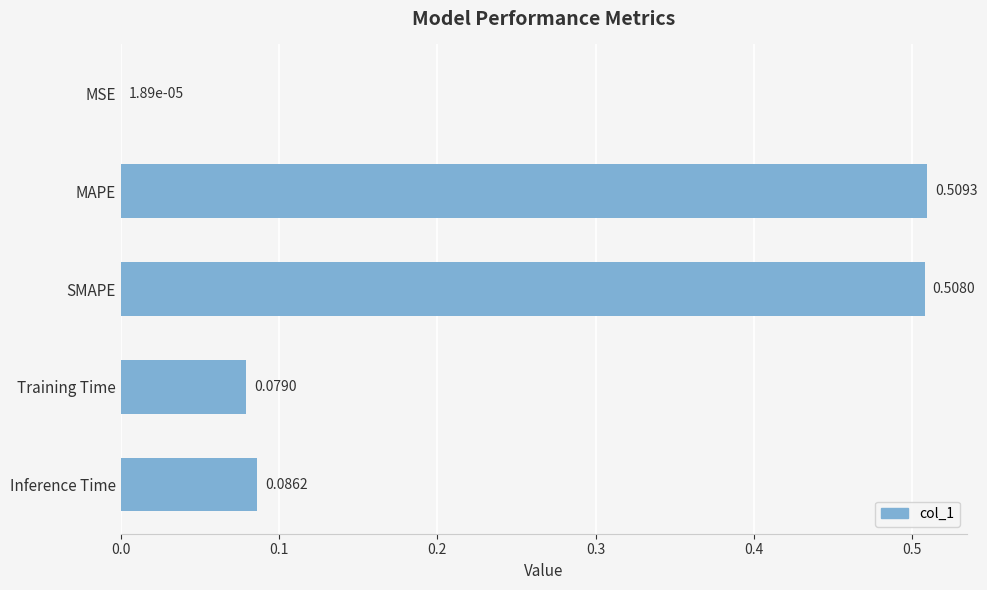

Where is the data nearest to the value 0?

MSE